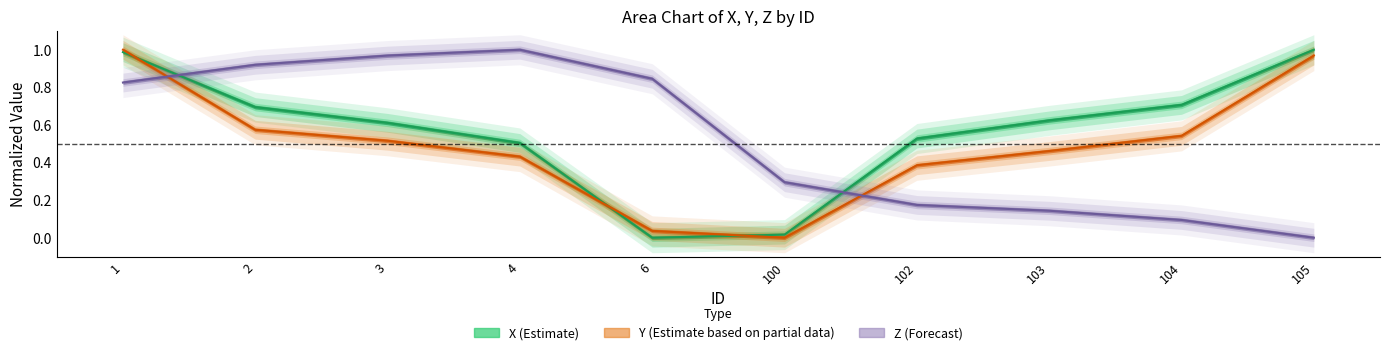

What is the maximum value for Y?

1.0